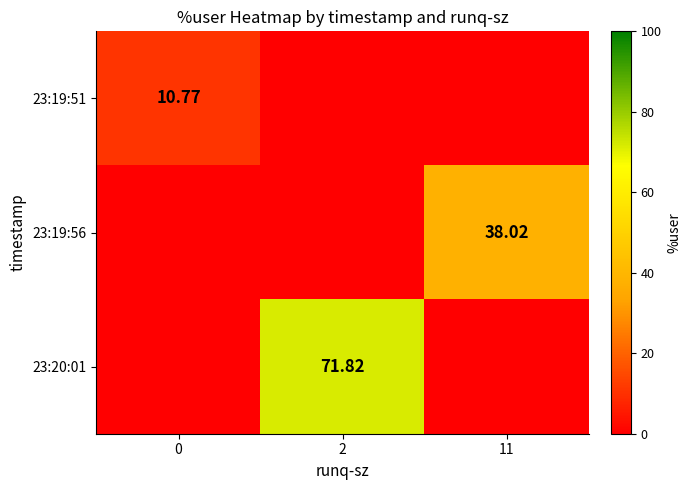

List the labels in order of 23:19:56 value, largest first.

11, 0, 2